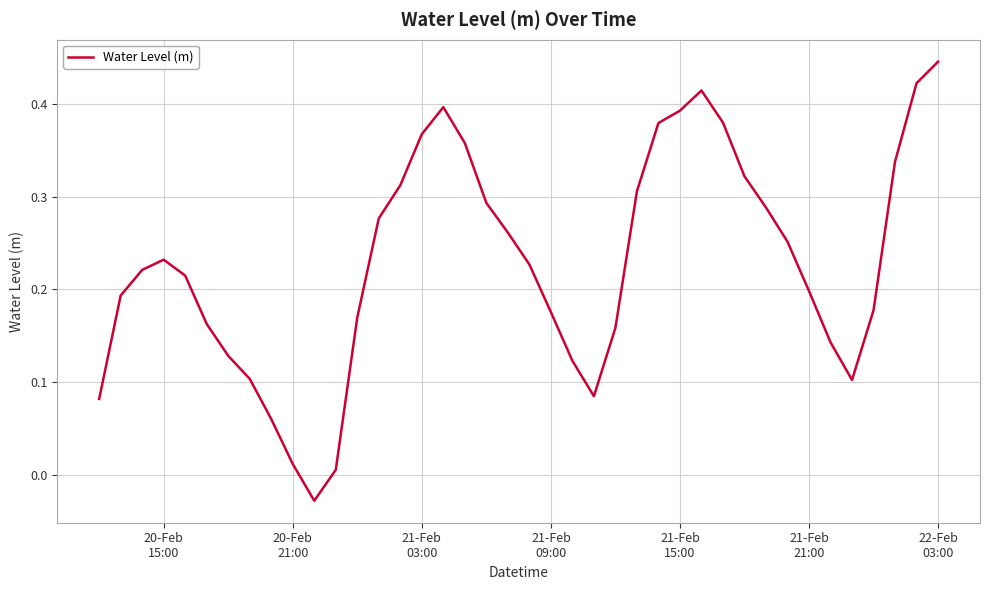

What is the difference between the maximum and minimum values?

0.5